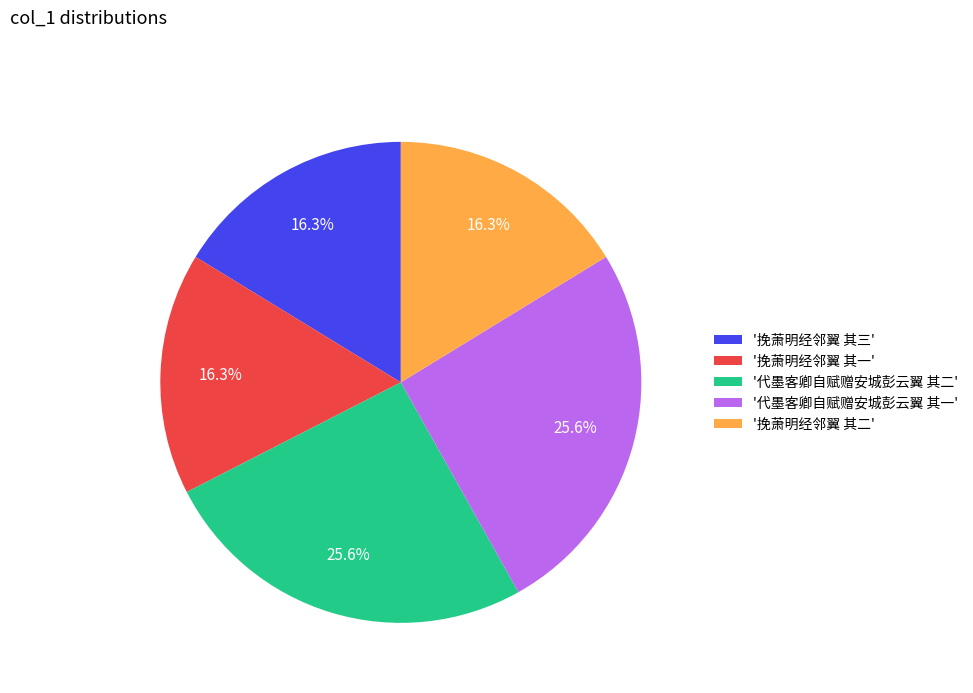

What portion of the pie excludes '代墨客卿自赋赠安城彭云翼 其一'?

74.4%